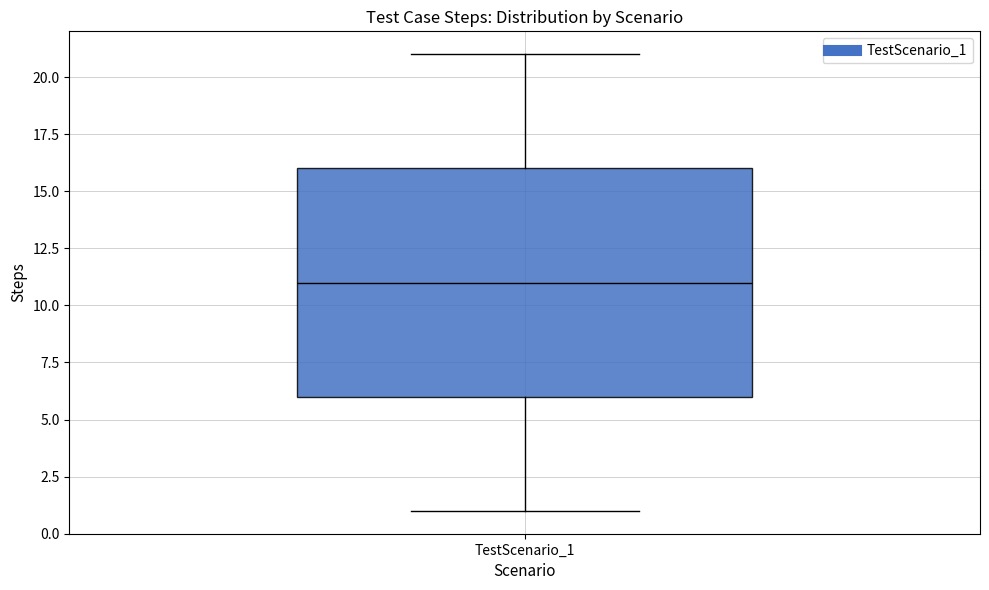

Transcribe this box plot: give where the median line is, the range the box spans, and where the two whiskers end, as read against the y-axis. The values are not printed on the chart, so give them approximately, as read against the axis.

median 11, box 6 to 16, whiskers 1 to 21